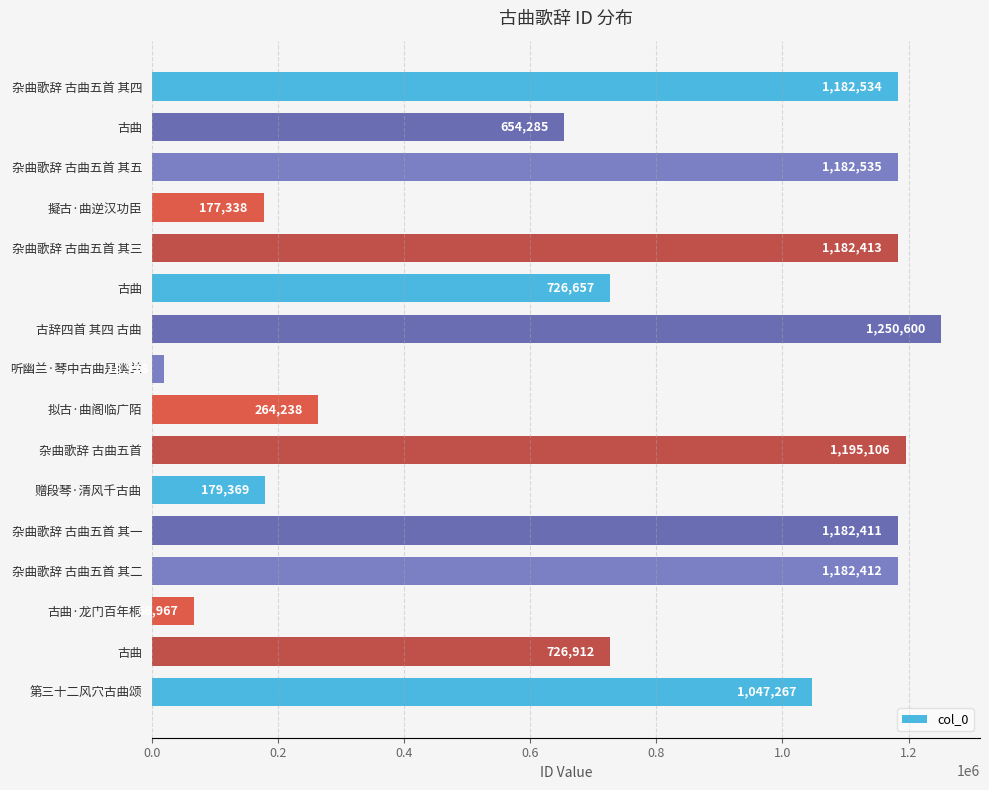

How many bars are there in total?

16